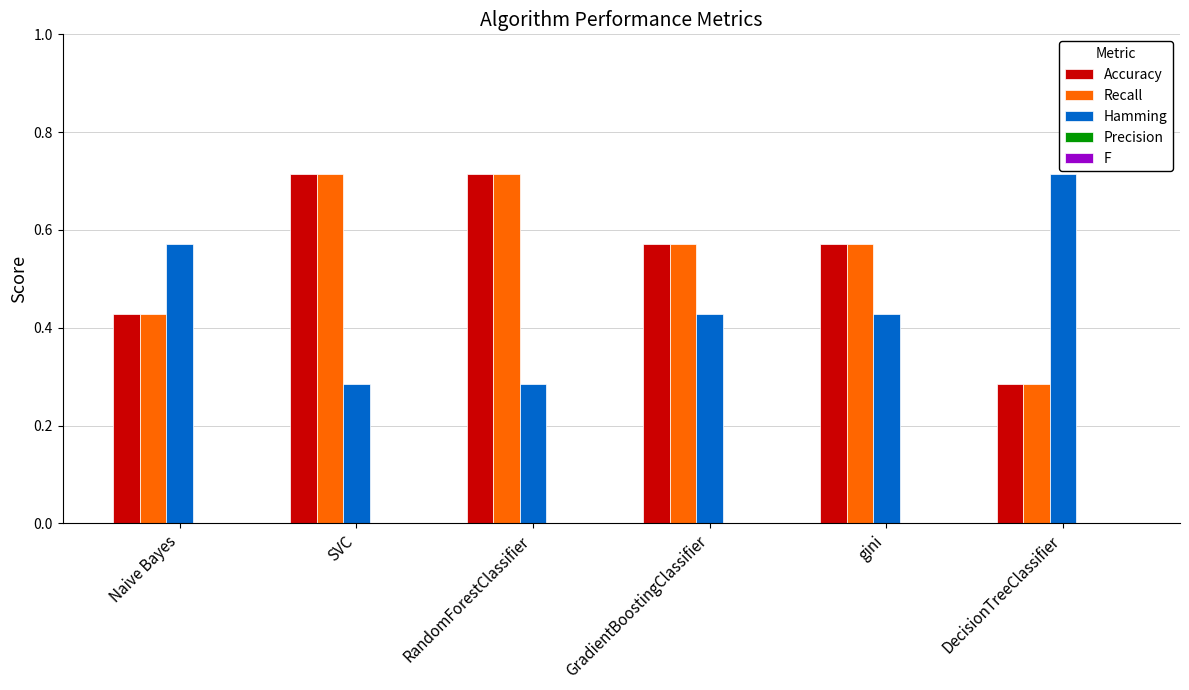

The Accuracy series shows 0.2 at RandomForestClassifier. True or false?

False